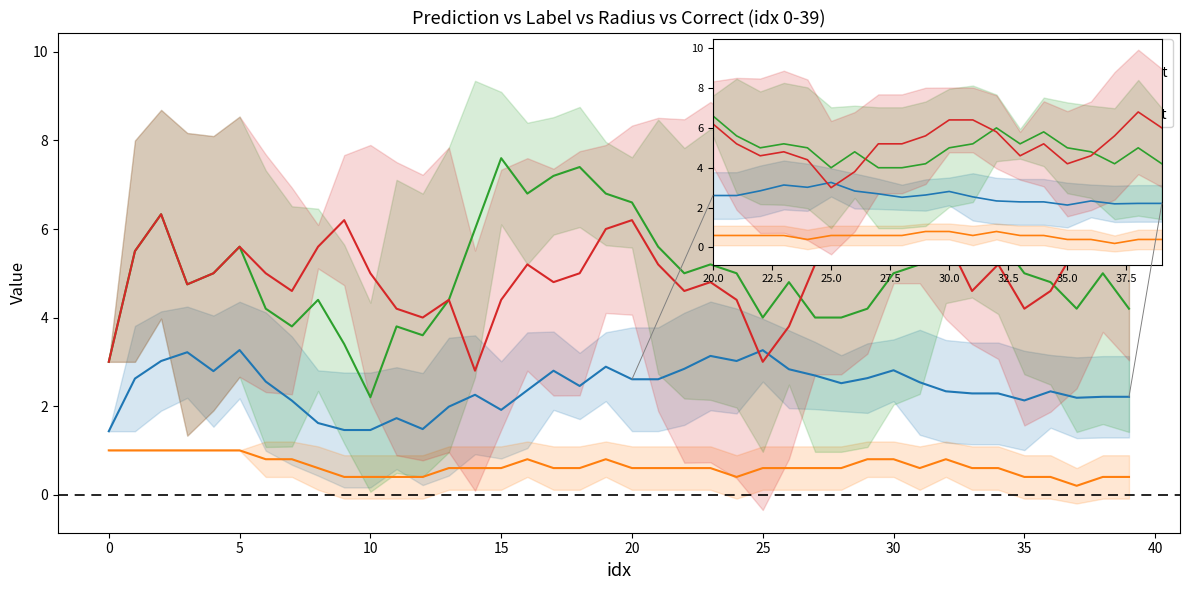

Count the number of data series in this chart.

4